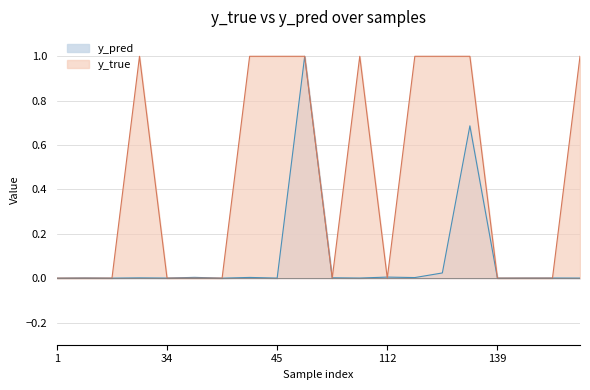

Is it true that y_true equals 1.0 at 23?

True